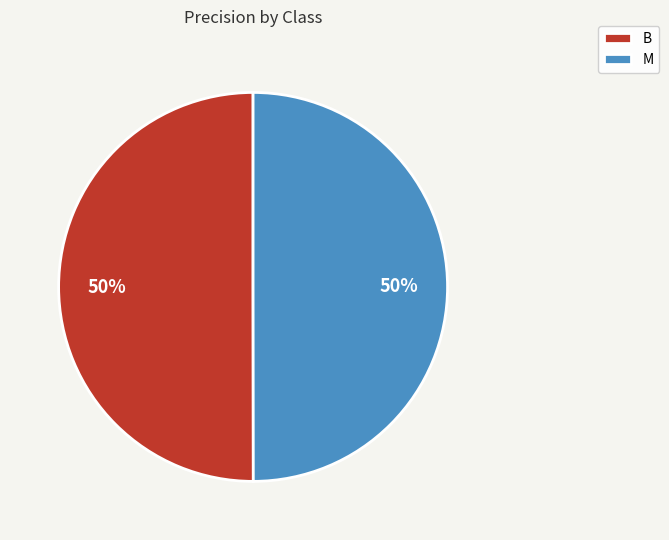

True or false: M accounts for 38% of the total.

False